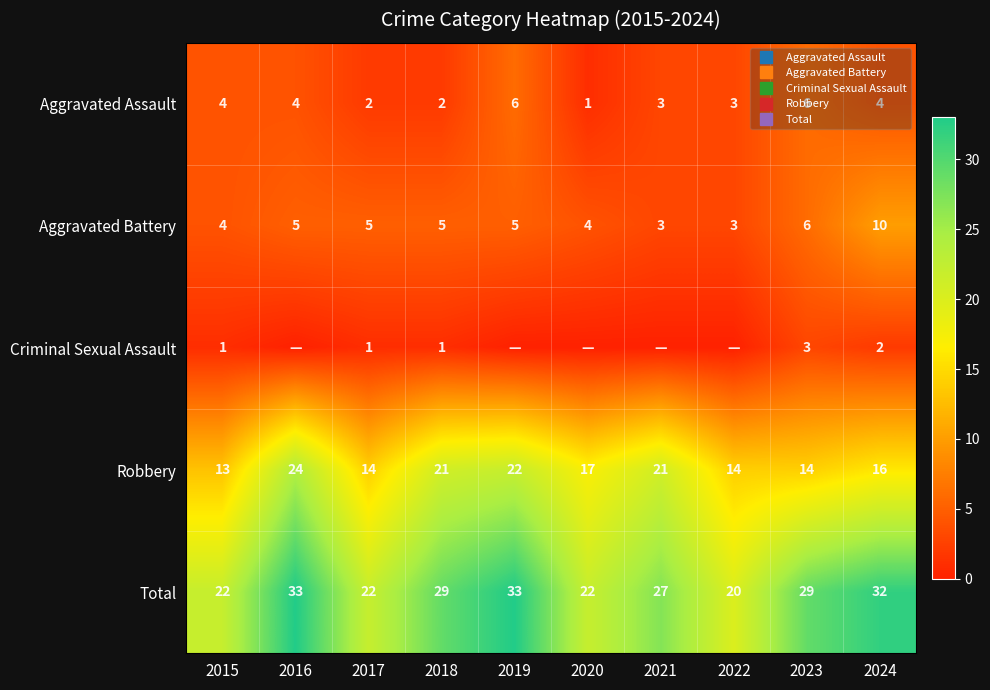

The value of Robbery at 2015 is 23. True or false?

False